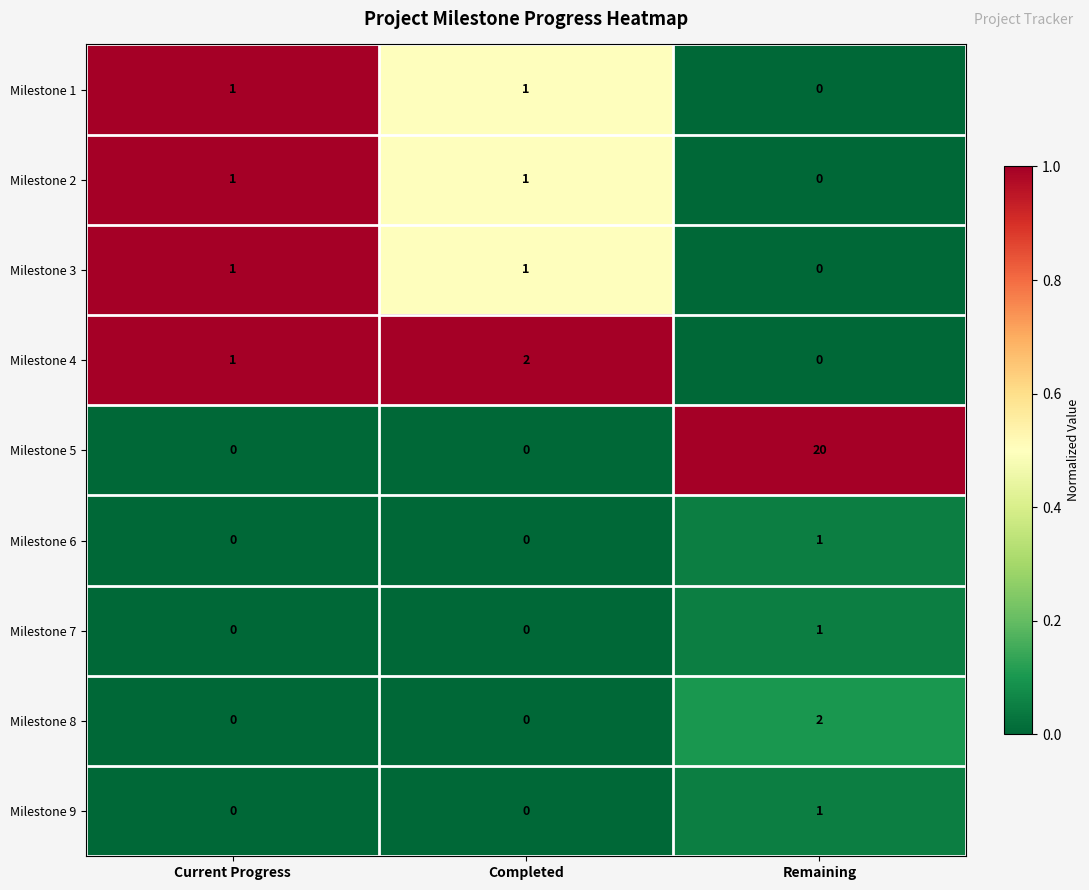

Reading right to left, list all the values displayed in this chart.

Milestone 1: 0	1	1
Milestone 2: 0	1	1
Milestone 3: 0	1	1
Milestone 4: 0	2	1
Milestone 5: 20	0	0
Milestone 6: 1	0	0
Milestone 7: 1	0	0
Milestone 8: 2	0	0
Milestone 9: 1	0	0